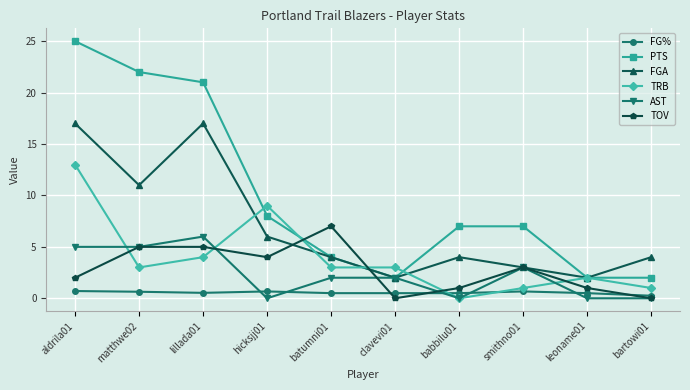

In FGA, how many points are higher than both neighbors (excluding endpoints)?

2